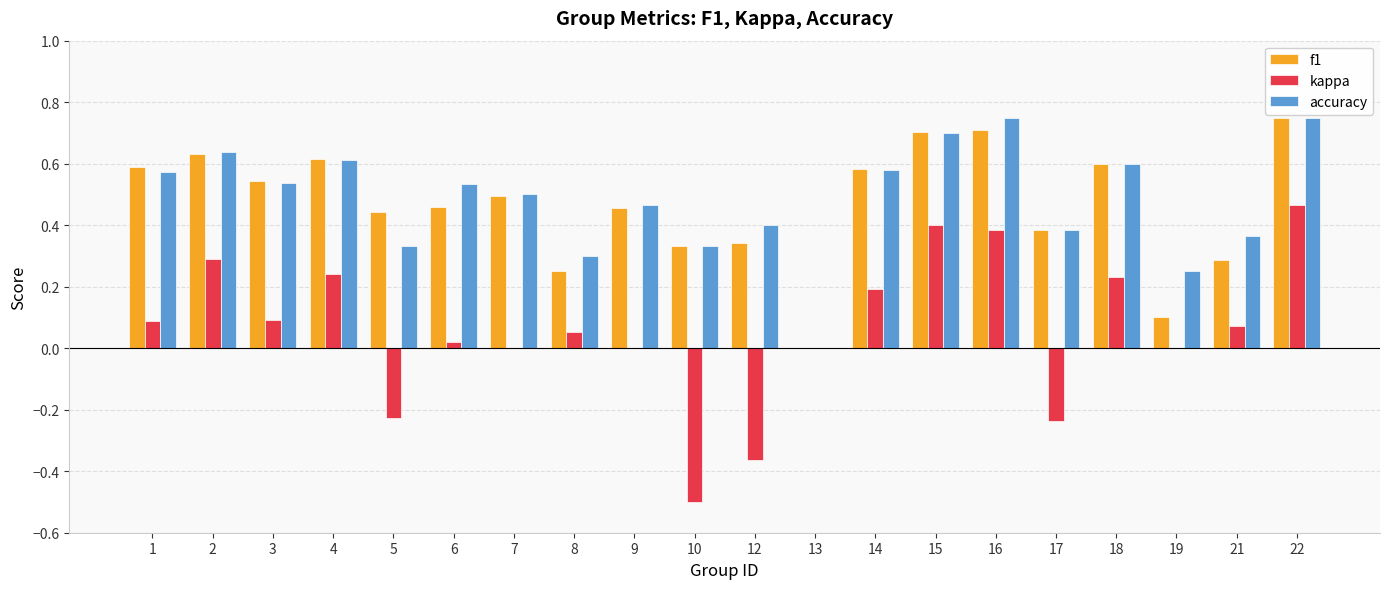

Are the bars horizontal?

No